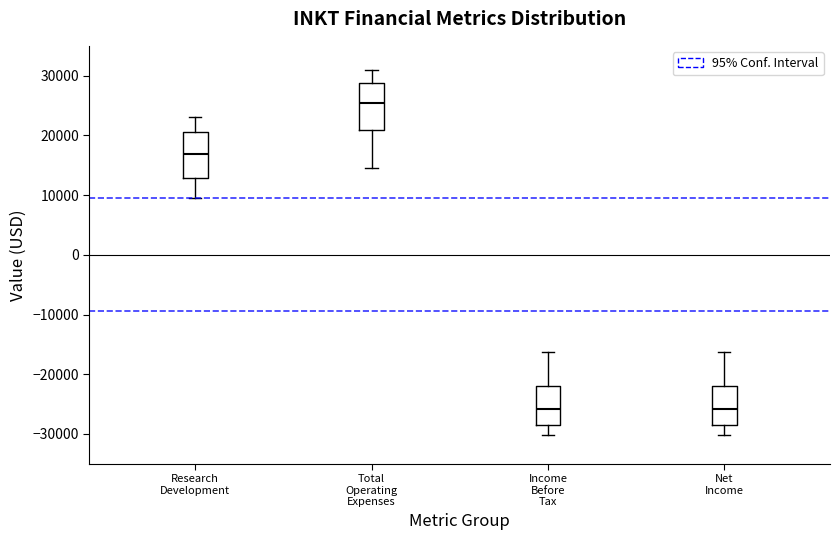

Which box has the highest median line?

Total Operating Expenses